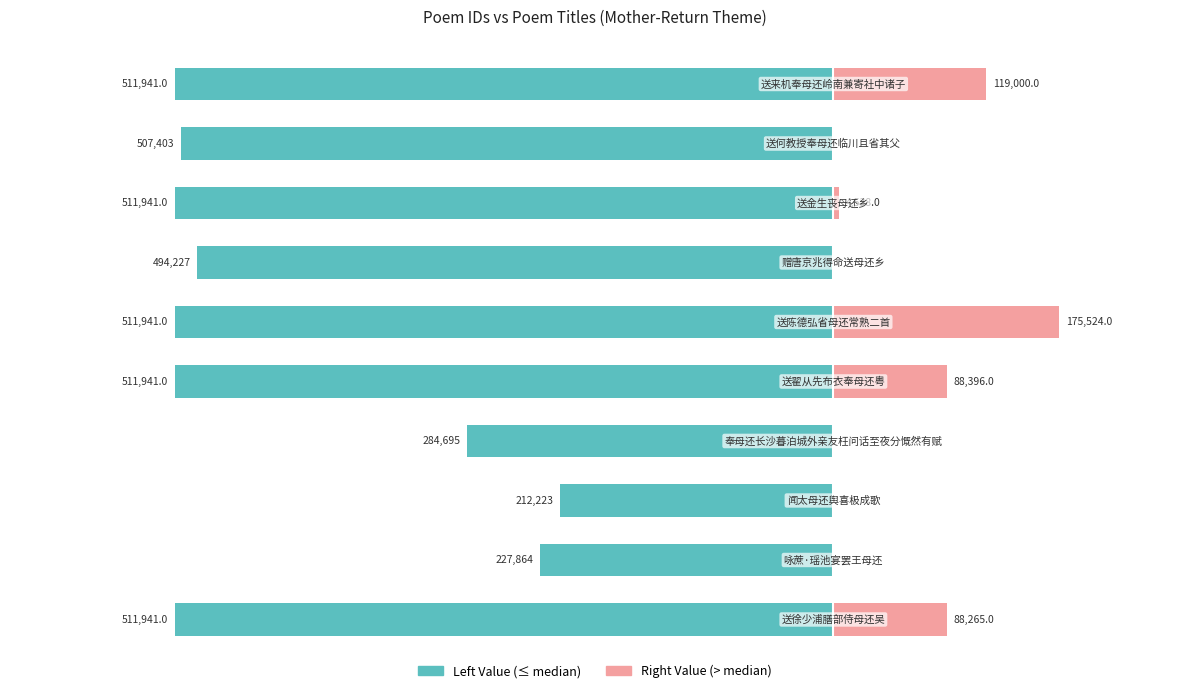

How many categories are shown in the chart?

10